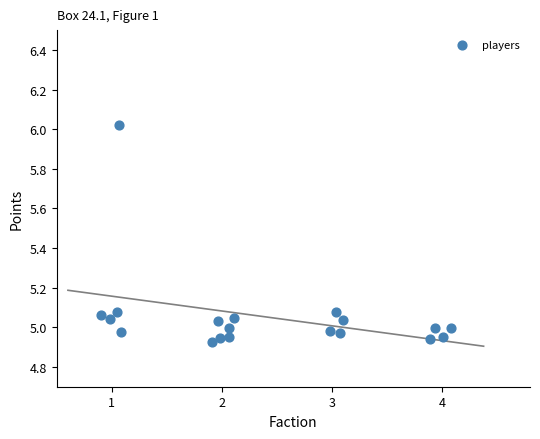

What is the range of X values (max minus min)?

3.2